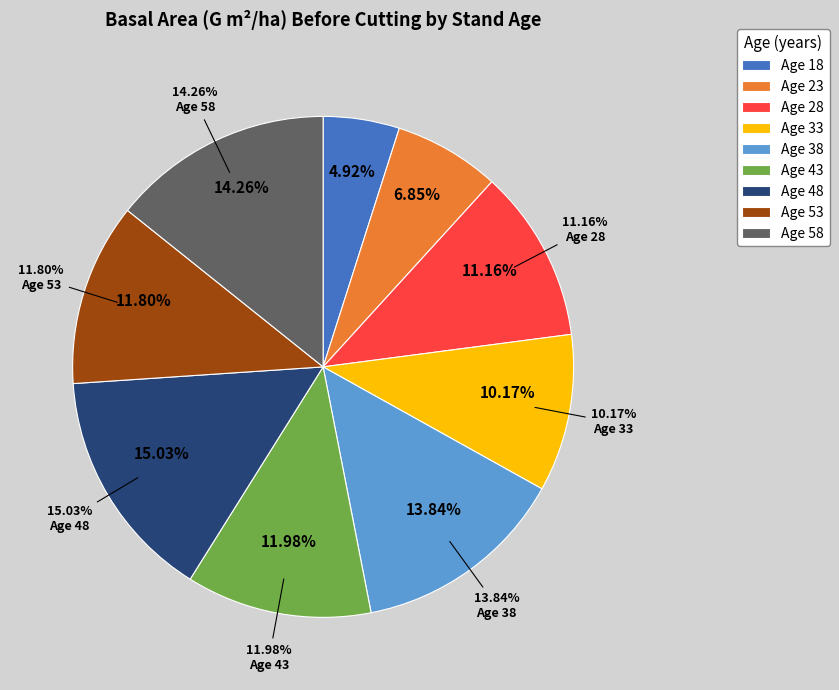

Is there a majority slice in this chart?

No